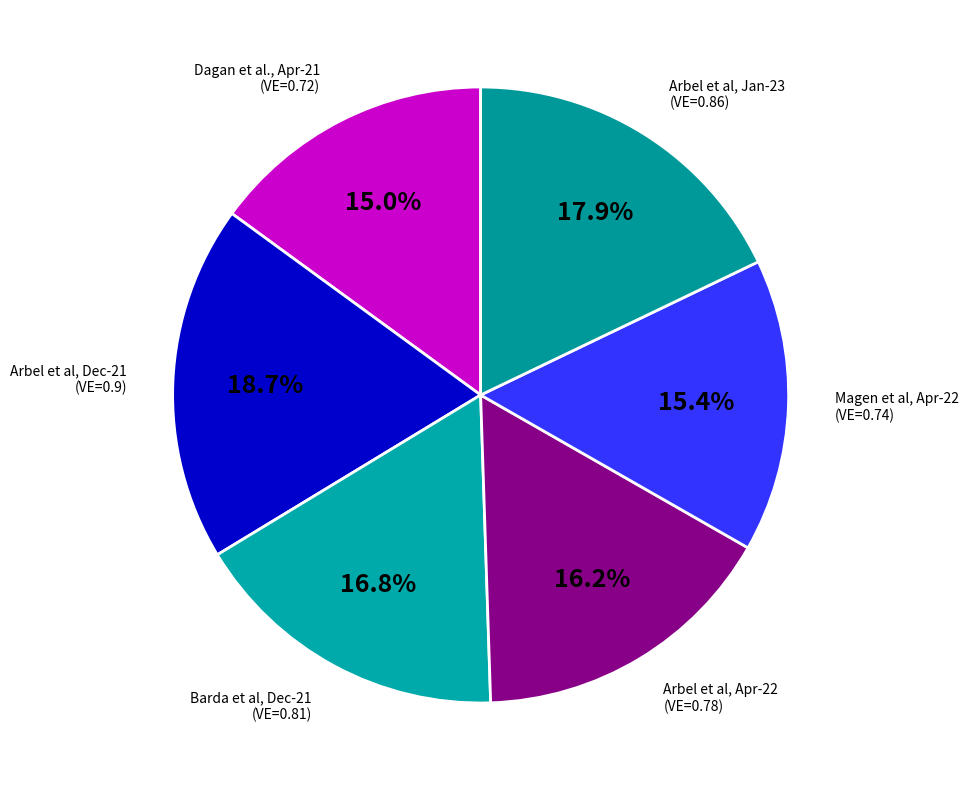

Does any single category account for the majority?

No